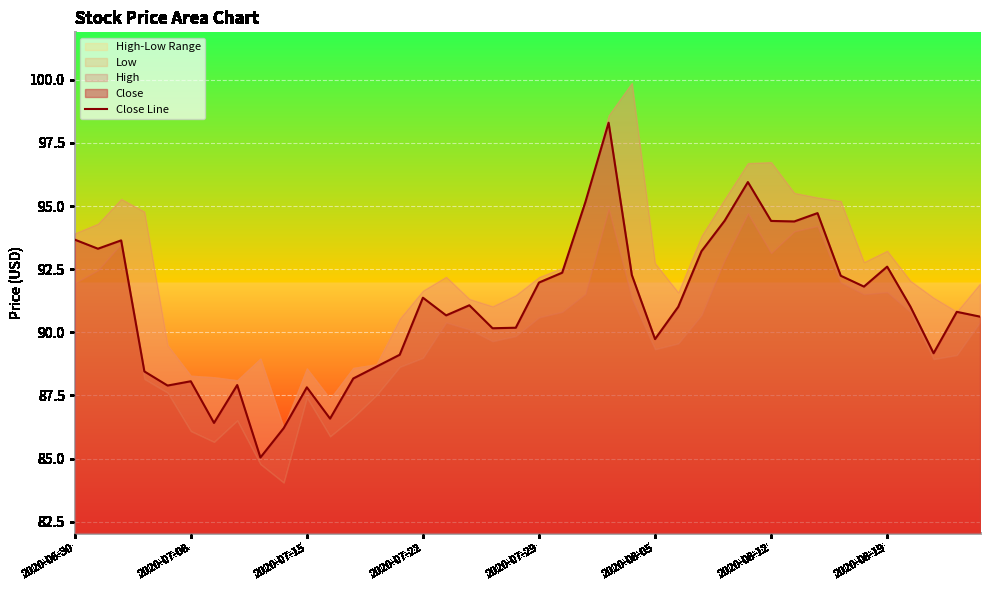

Read the value at 21.

92.4